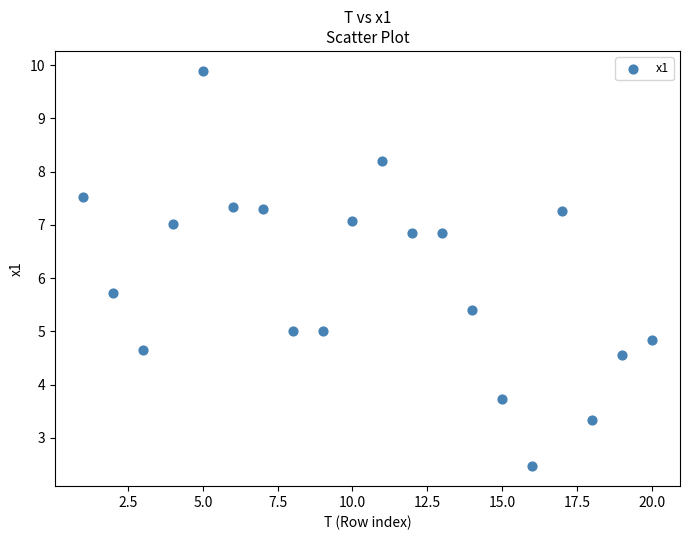

What Y value in the scatter plot is closest to 6?

5.7